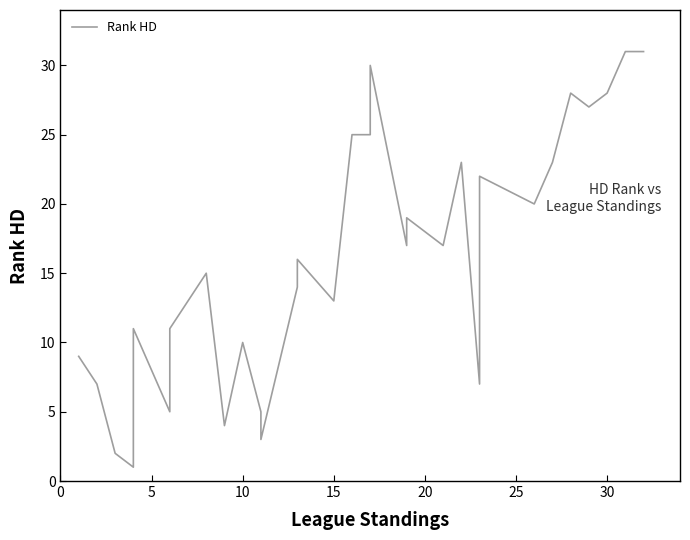

What is the label of the 21st point from the left?

20